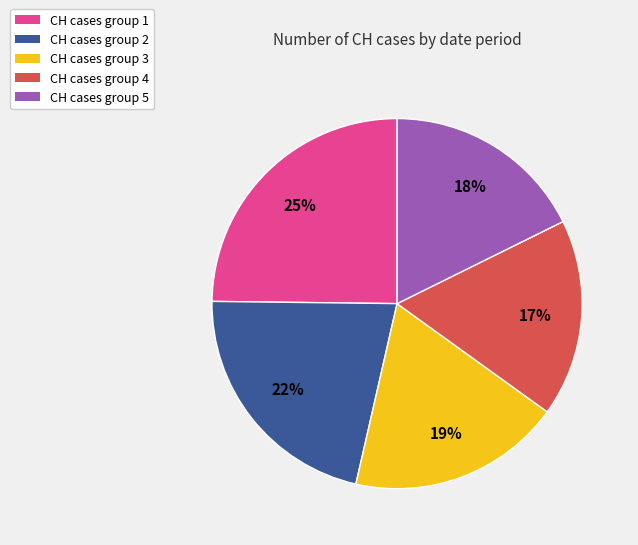

Count the number of slices in the pie.

5